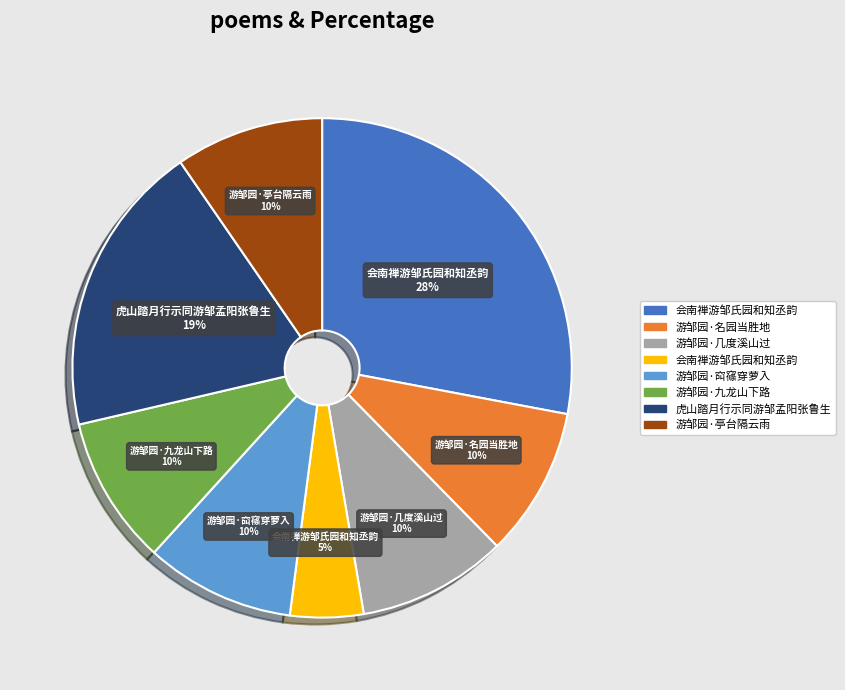

Is there a majority slice in this chart?

No